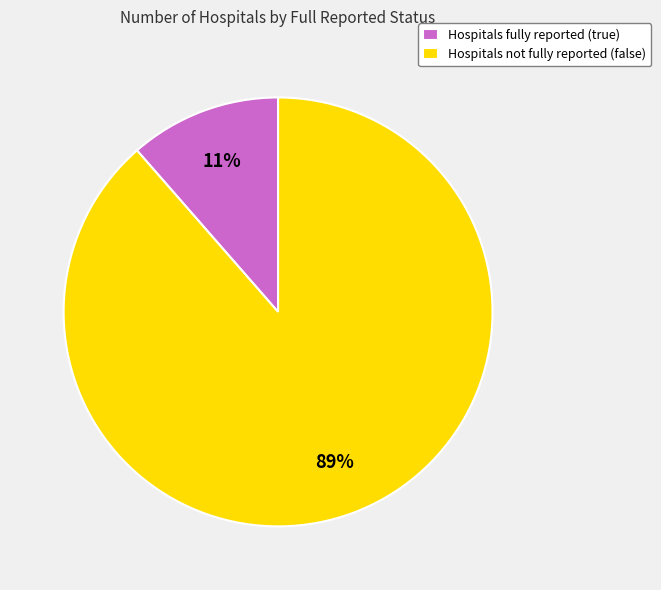

What is the majority slice?

Hospitals not fully reported (false)